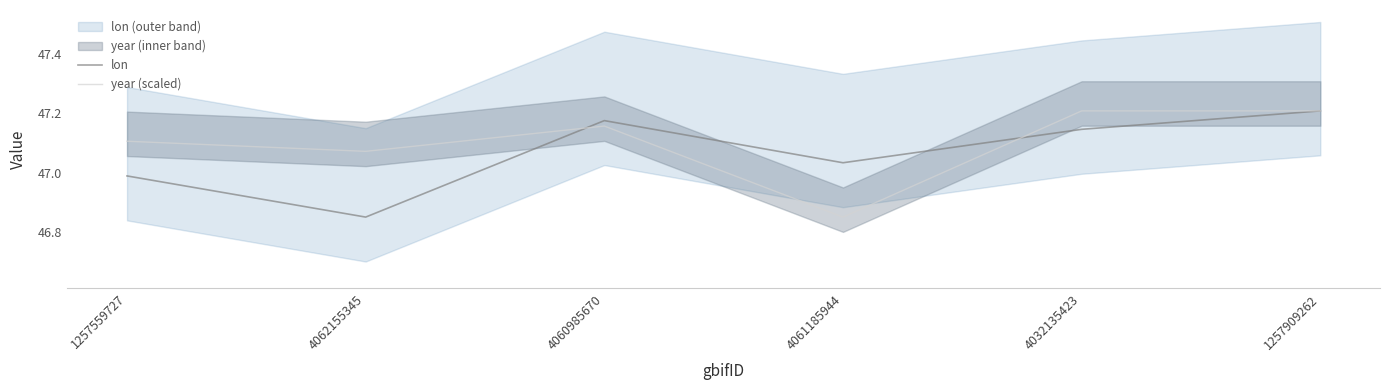

List the labels in order of lon value, largest first.

1257909262, 4060985670, 4032135423, 4061185944, 1257559727, 4062155345